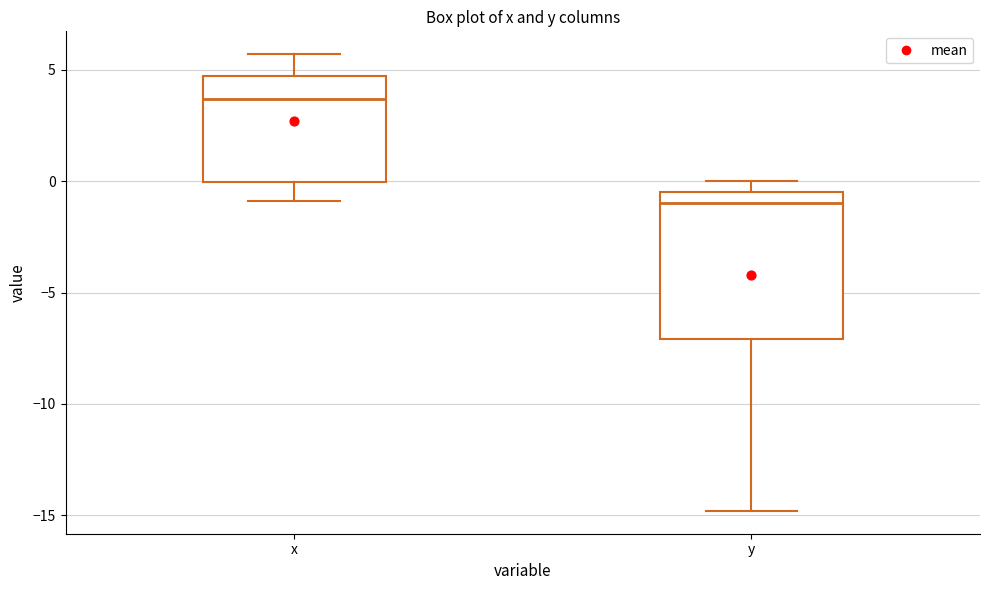

Where is the upper edge of the box for x on the y-axis? The values are not printed on the chart, so give them approximately, as read against the axis.

4.5